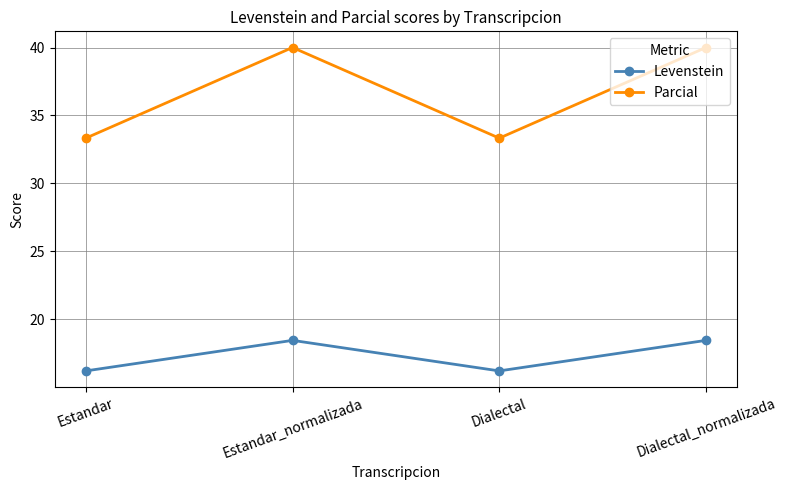

Read the Parcial value at Dialectal_normalizada.

40.0